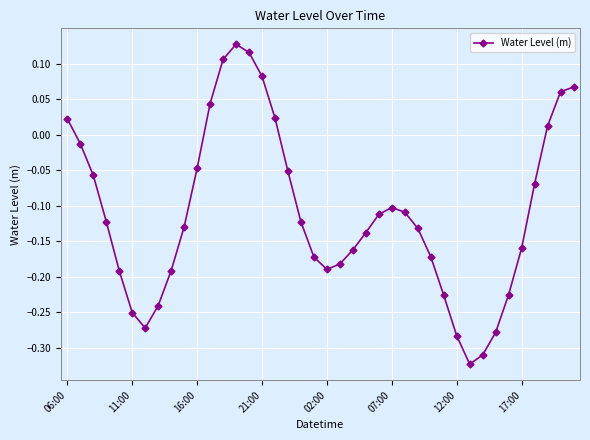

How many positive values are there?

10